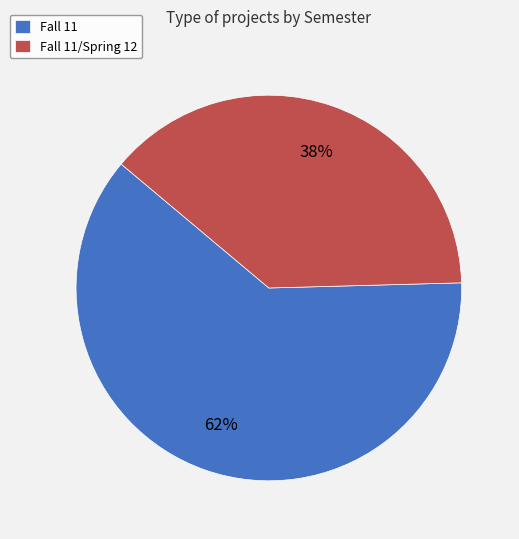

To the nearest percent, what percentage of the pie is Fall 11?

62%